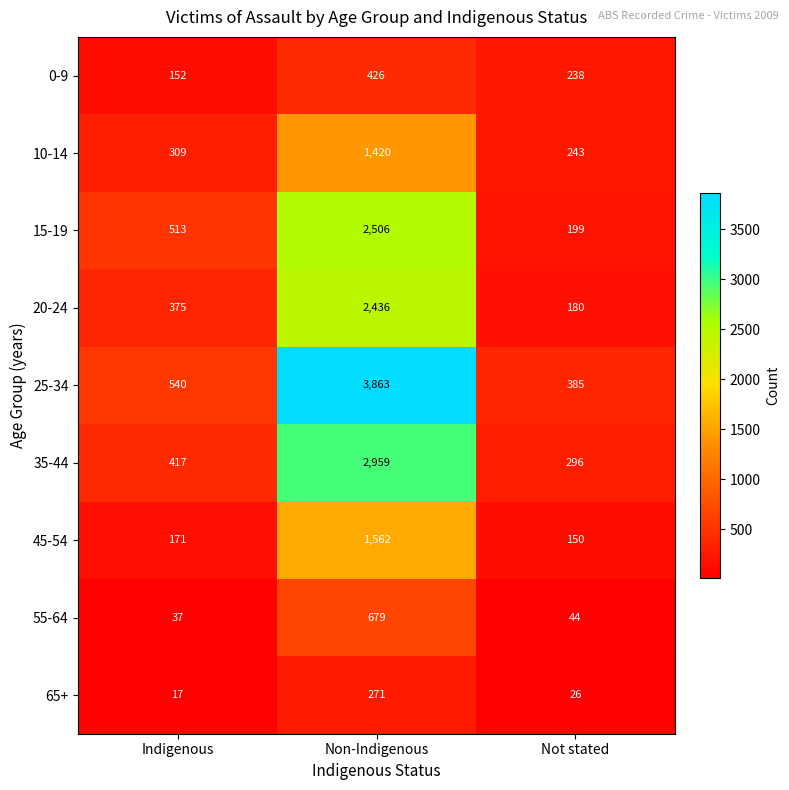

At Indigenous, list the series in order from largest to smallest.

25-34, 15-19, 35-44, 20-24, 10-14, 45-54, 0-9, 55-64, 65+